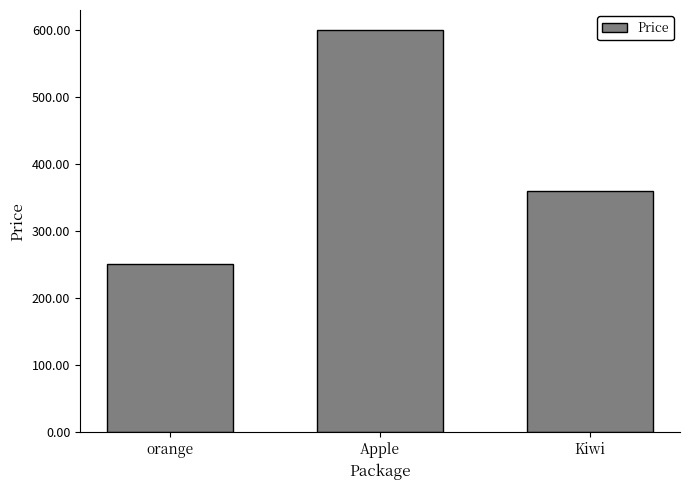

How many data points are less than 360?

1